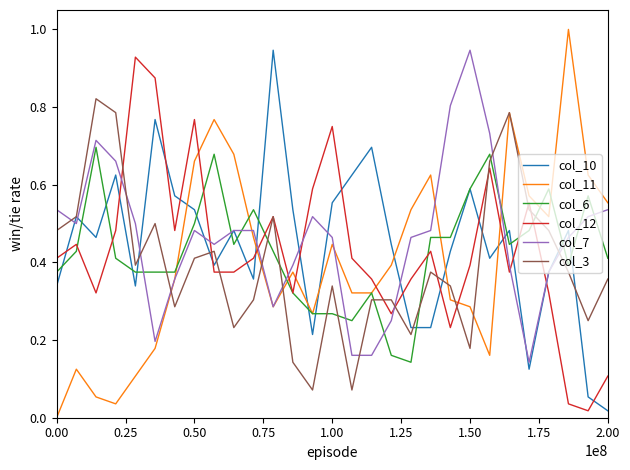

After their last crossing, which series has the higher values: col_3 or col_6?

col_6